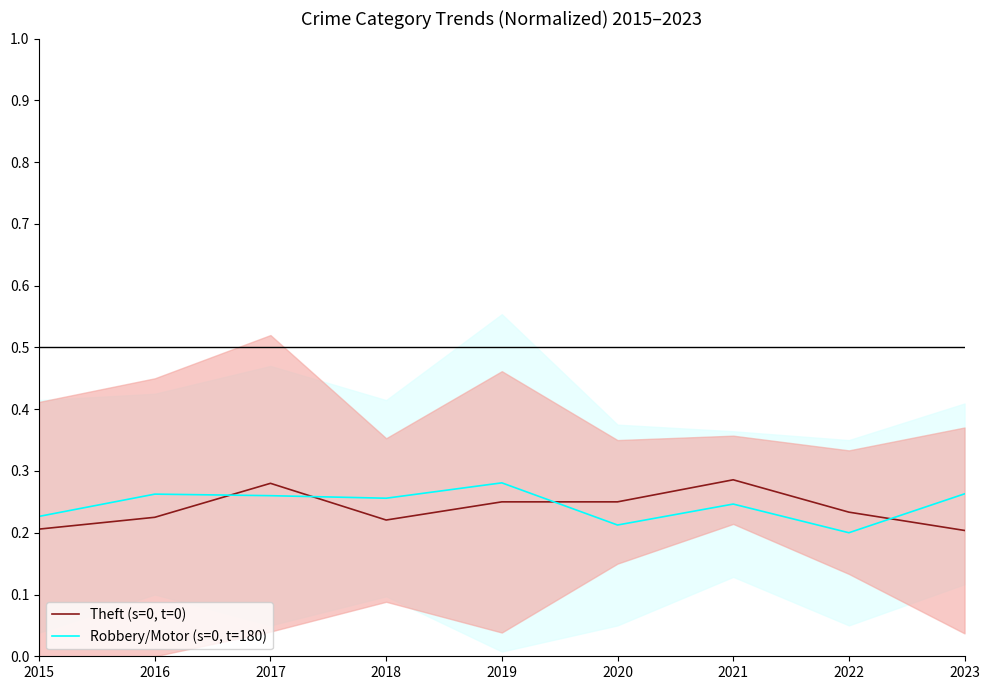

Between 2019 and 2021, which series saw the biggest shift?

Theft (normalized)